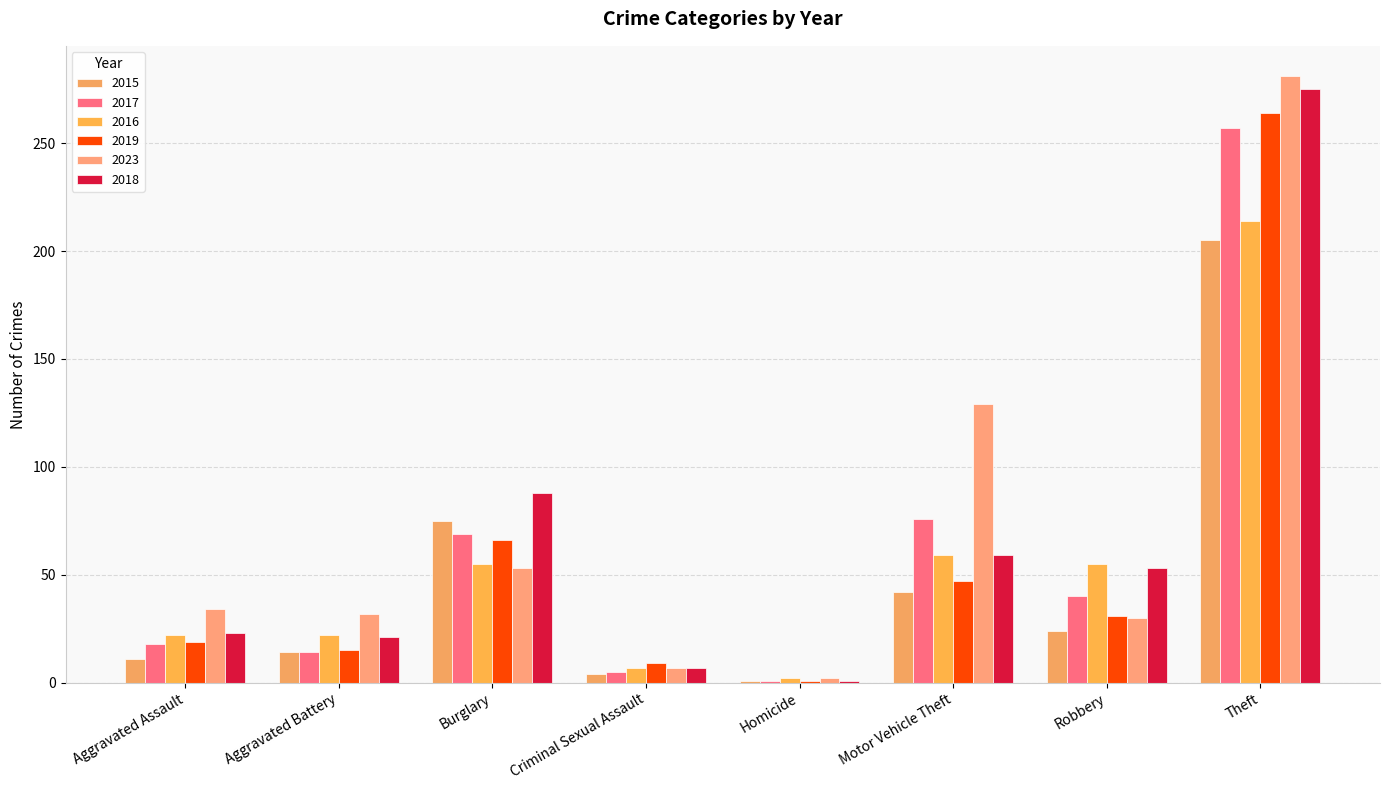

What is the total value across all series at Robbery?

233